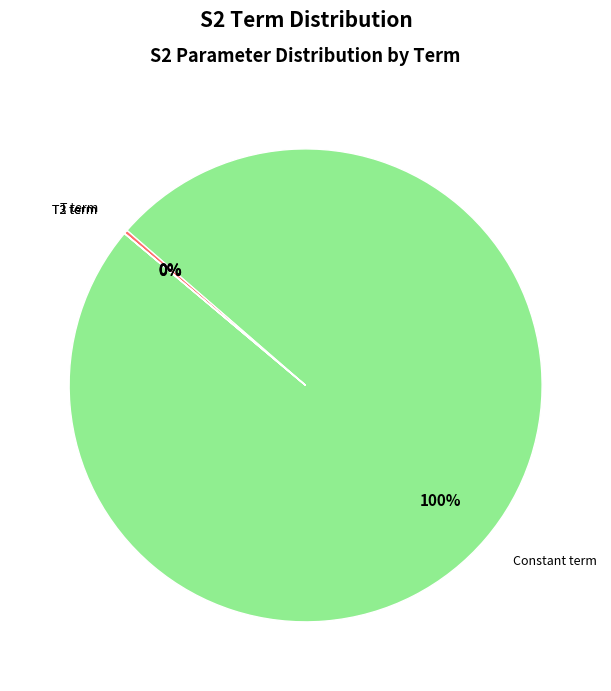

Which has a higher value, T2 term or Constant term?

Constant term